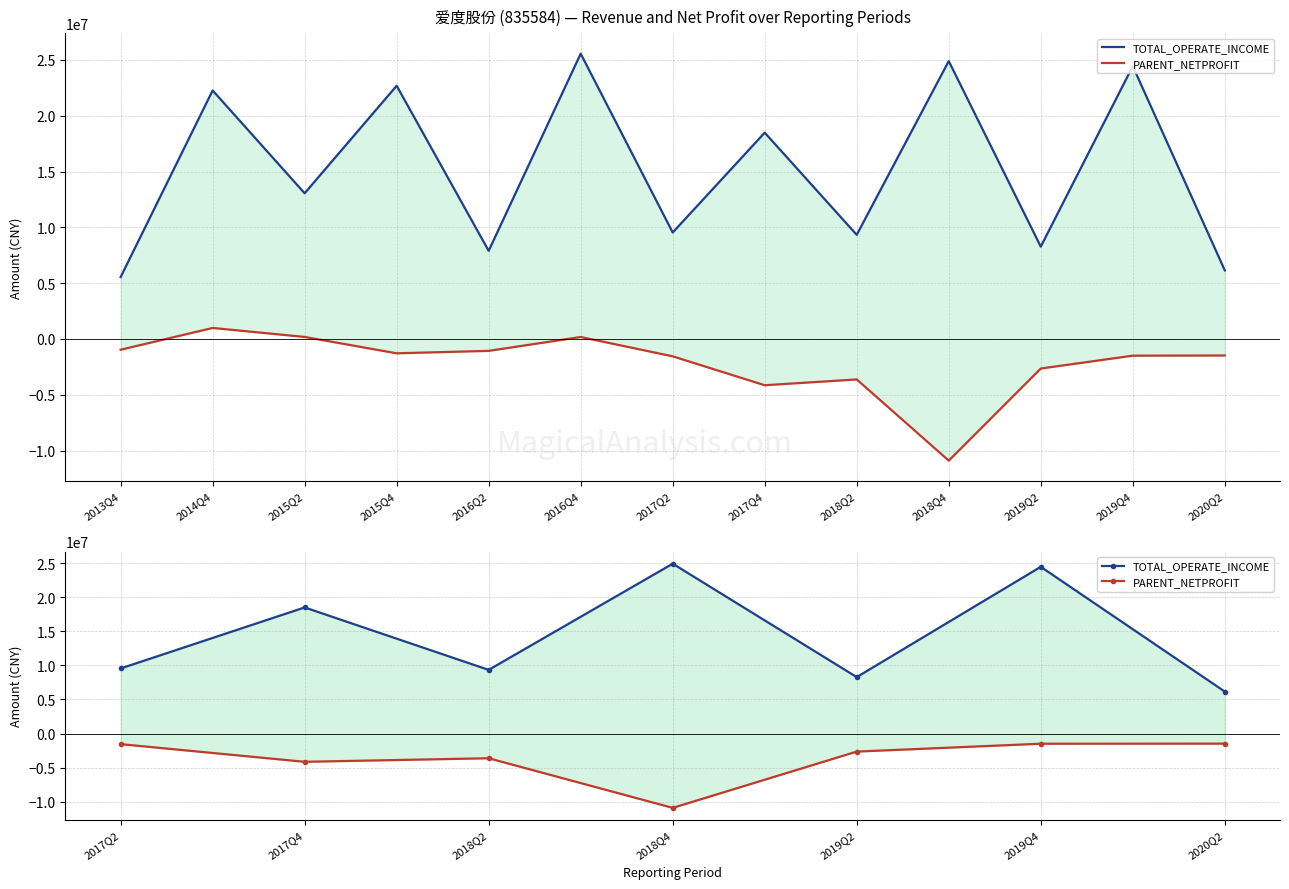

At which category is the sum across all series the highest?

2019Q4